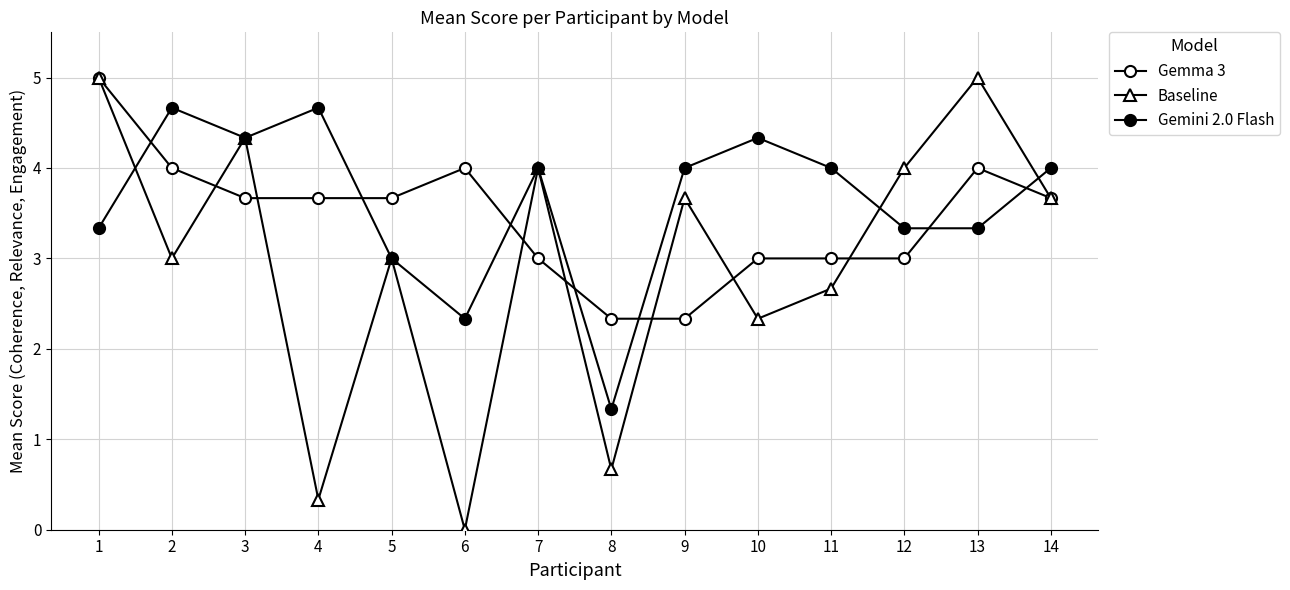

Count the number of data series in this chart.

3